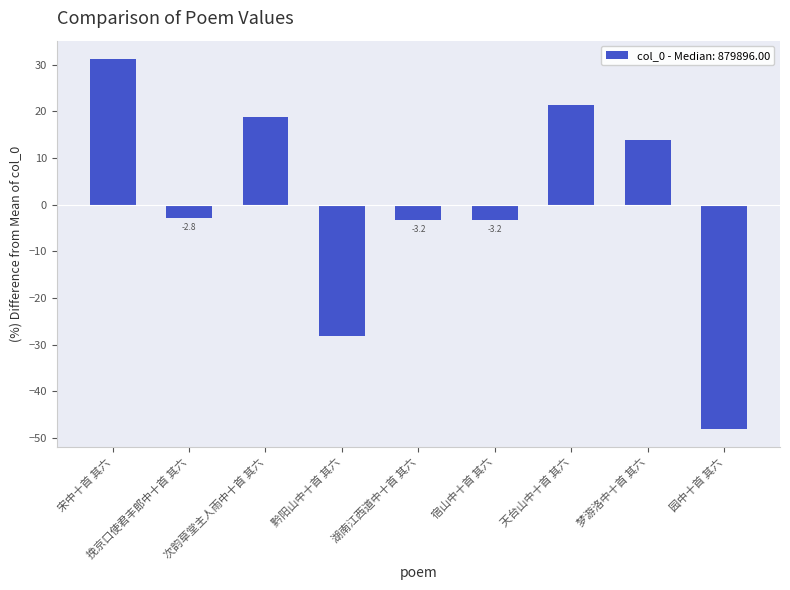

Between 次韵草堂主人雨中十首 其六 and 园中十首 其六, which is larger?

次韵草堂主人雨中十首 其六